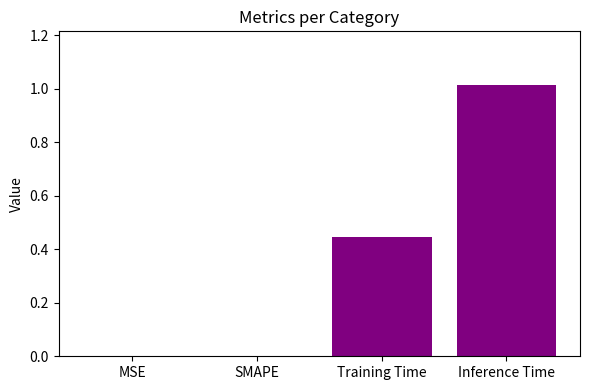

Is it true that the value at Inference Time is 1.5?

False